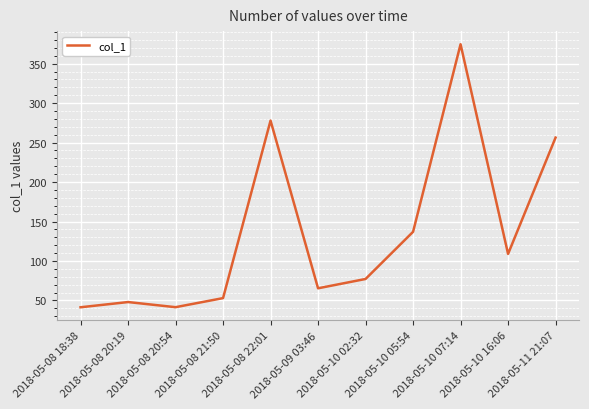

How many interior local valleys (lower than both neighbors) does the data have?

3